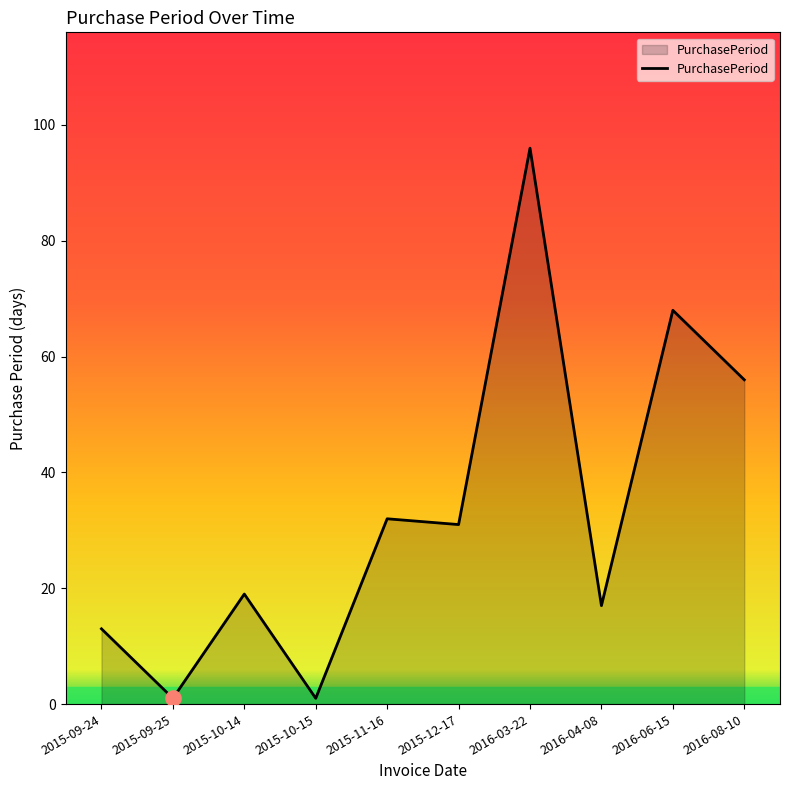

Approximately how many times larger is the value at 2016-08-10 compared to 2015-12-17?

1.8